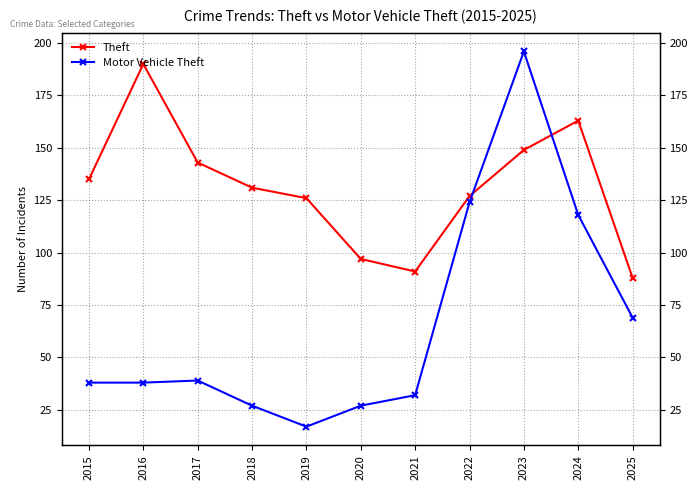

After their last crossing, which series has the higher values: Theft or Motor Vehicle Theft?

Theft